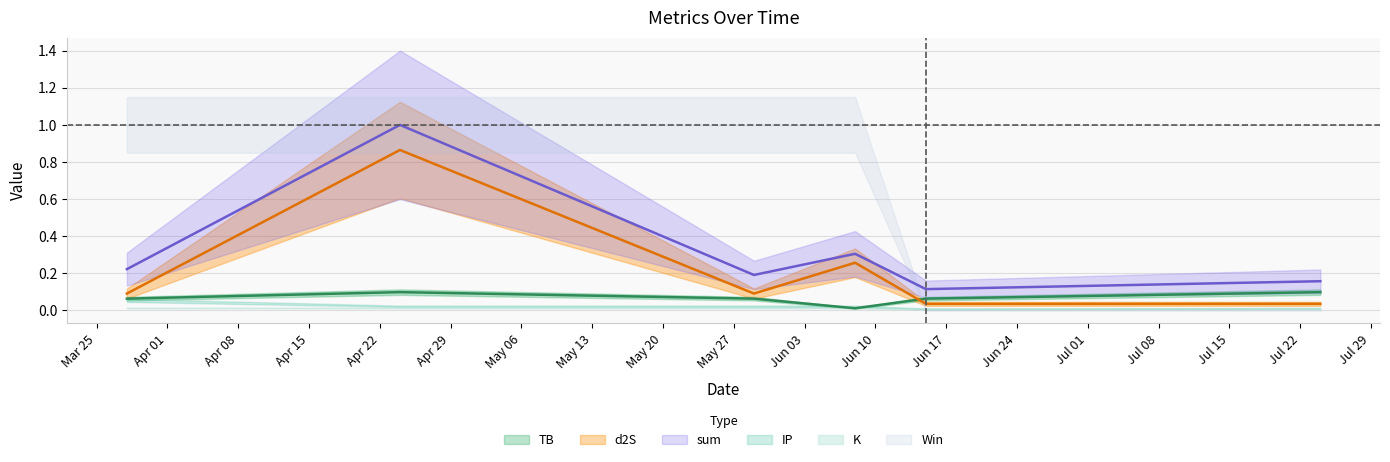

The d2S series shows 0.1 at 2024-06-08. True or false?

False